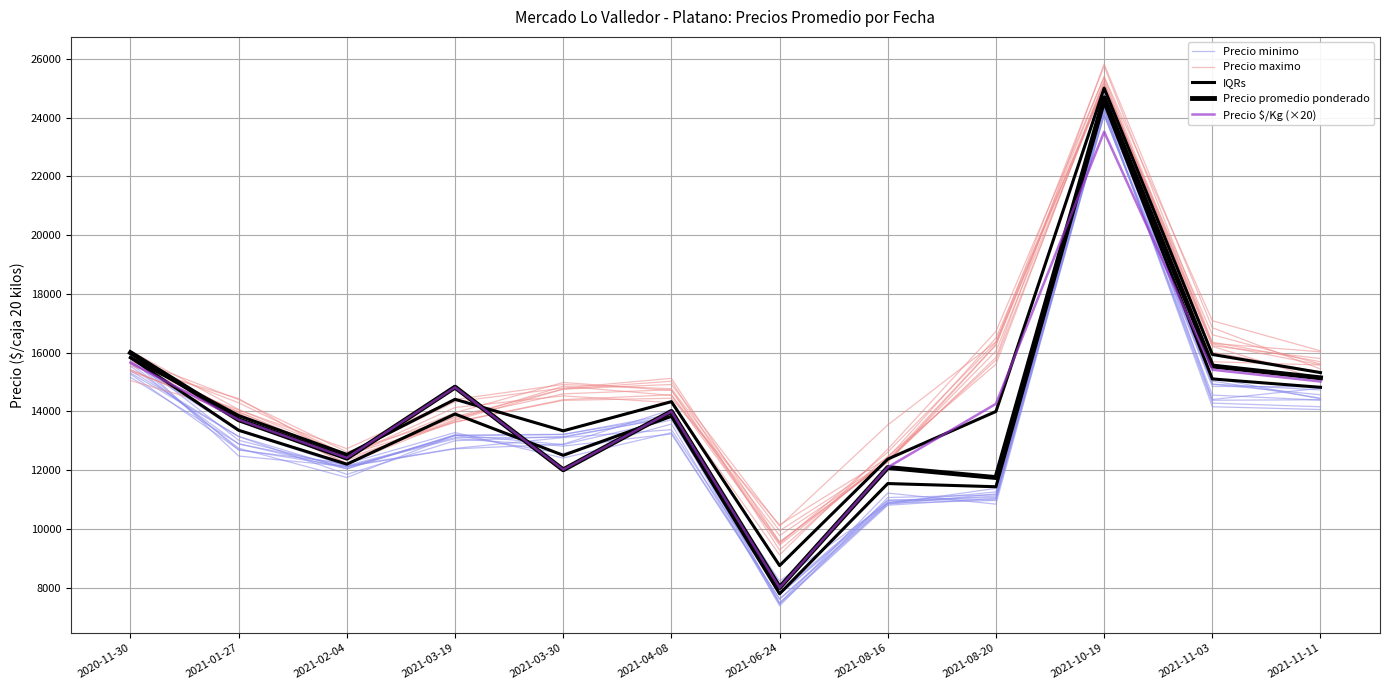

What are all the series names shown in the legend?

Precio minimo, Precio maximo, IQRs, Precio promedio ponderado, Precio $/Kg (×20)